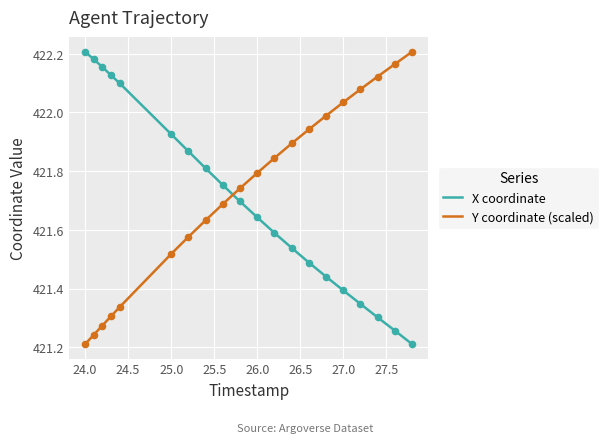

What are all the series names shown in the legend?

X coordinate, Y coordinate (scaled)